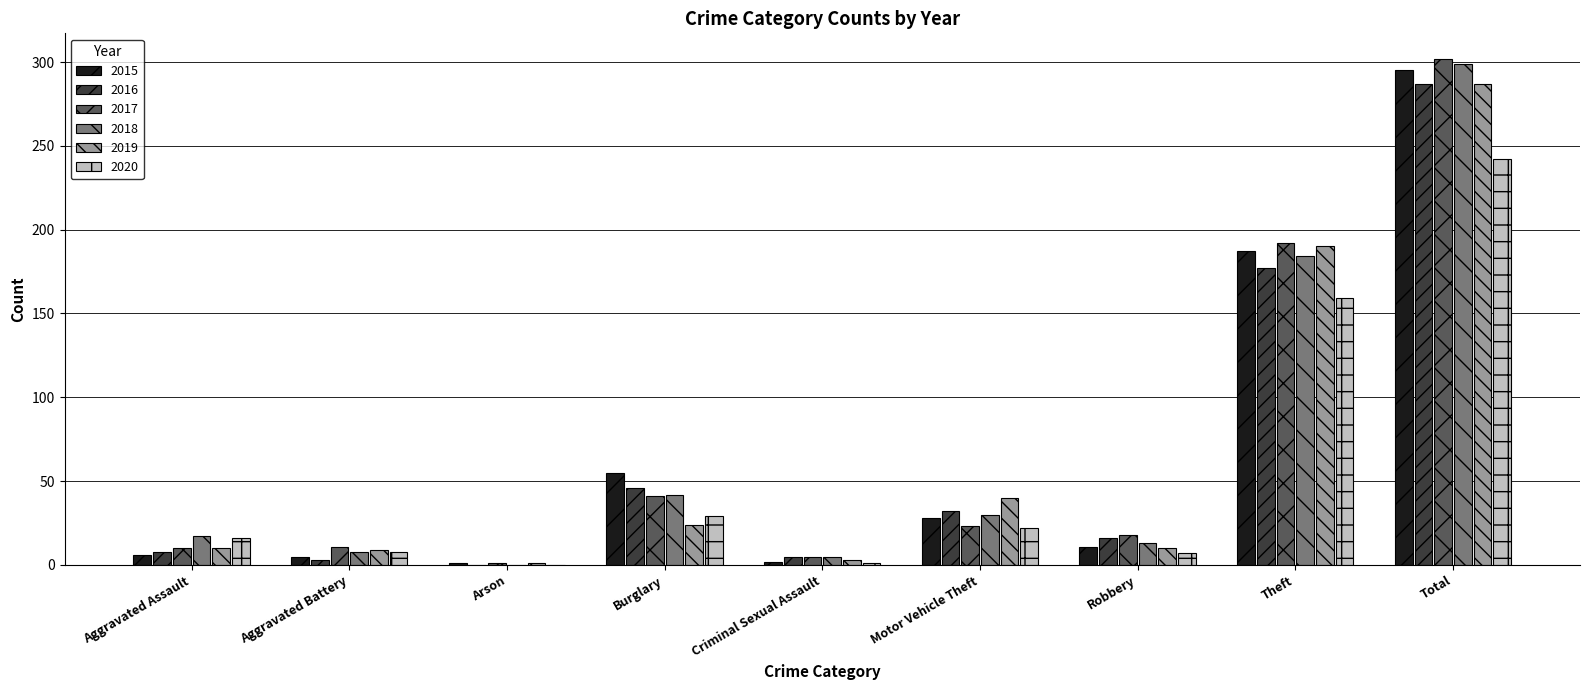

True or false: 2018 has a value of -160 at Arson.

False